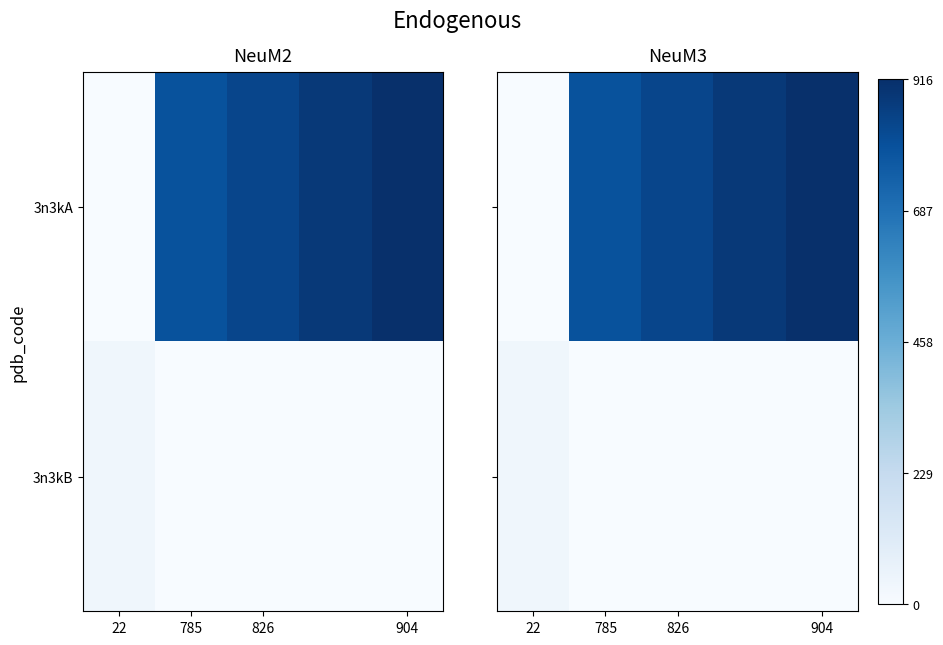

Is it true that 3n3kA equals 0.0 at 22?

True